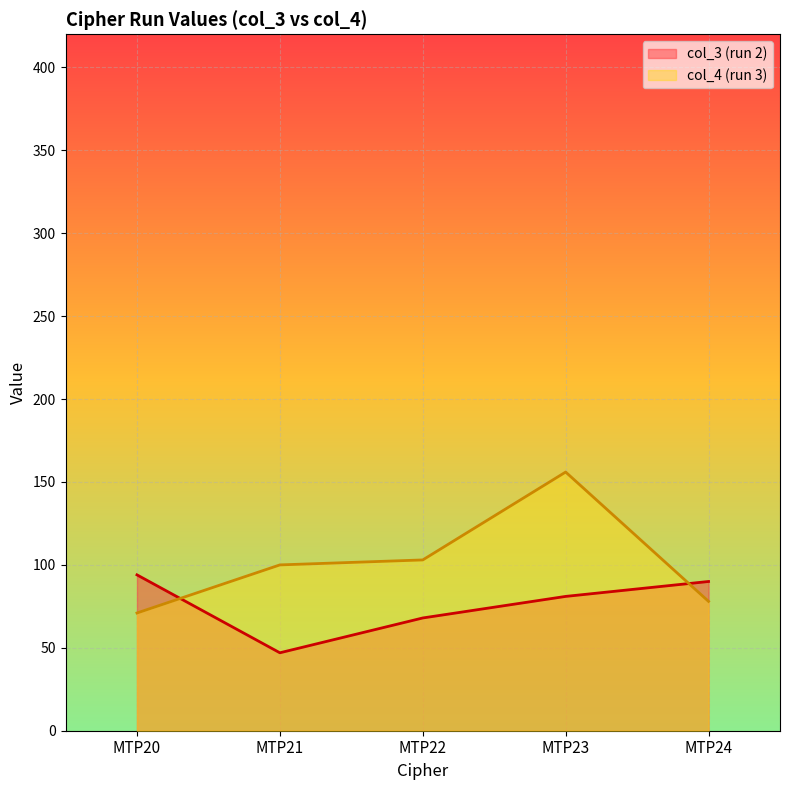

Rank the categories by col_4 (run 3) value from highest to lowest.

MTP23, MTP22, MTP21, MTP24, MTP20